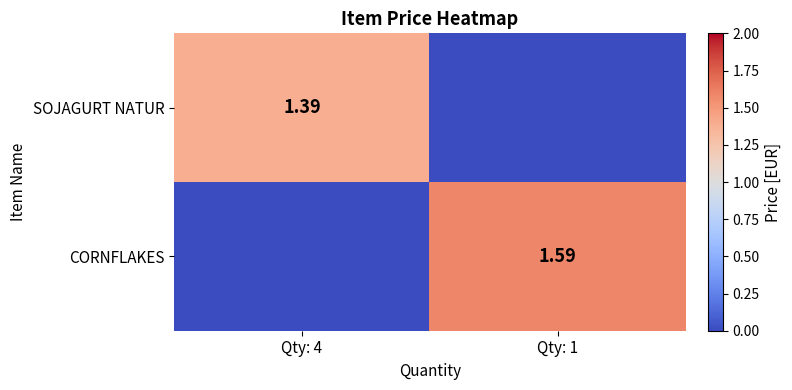

What is the greatest value displayed?

1.6